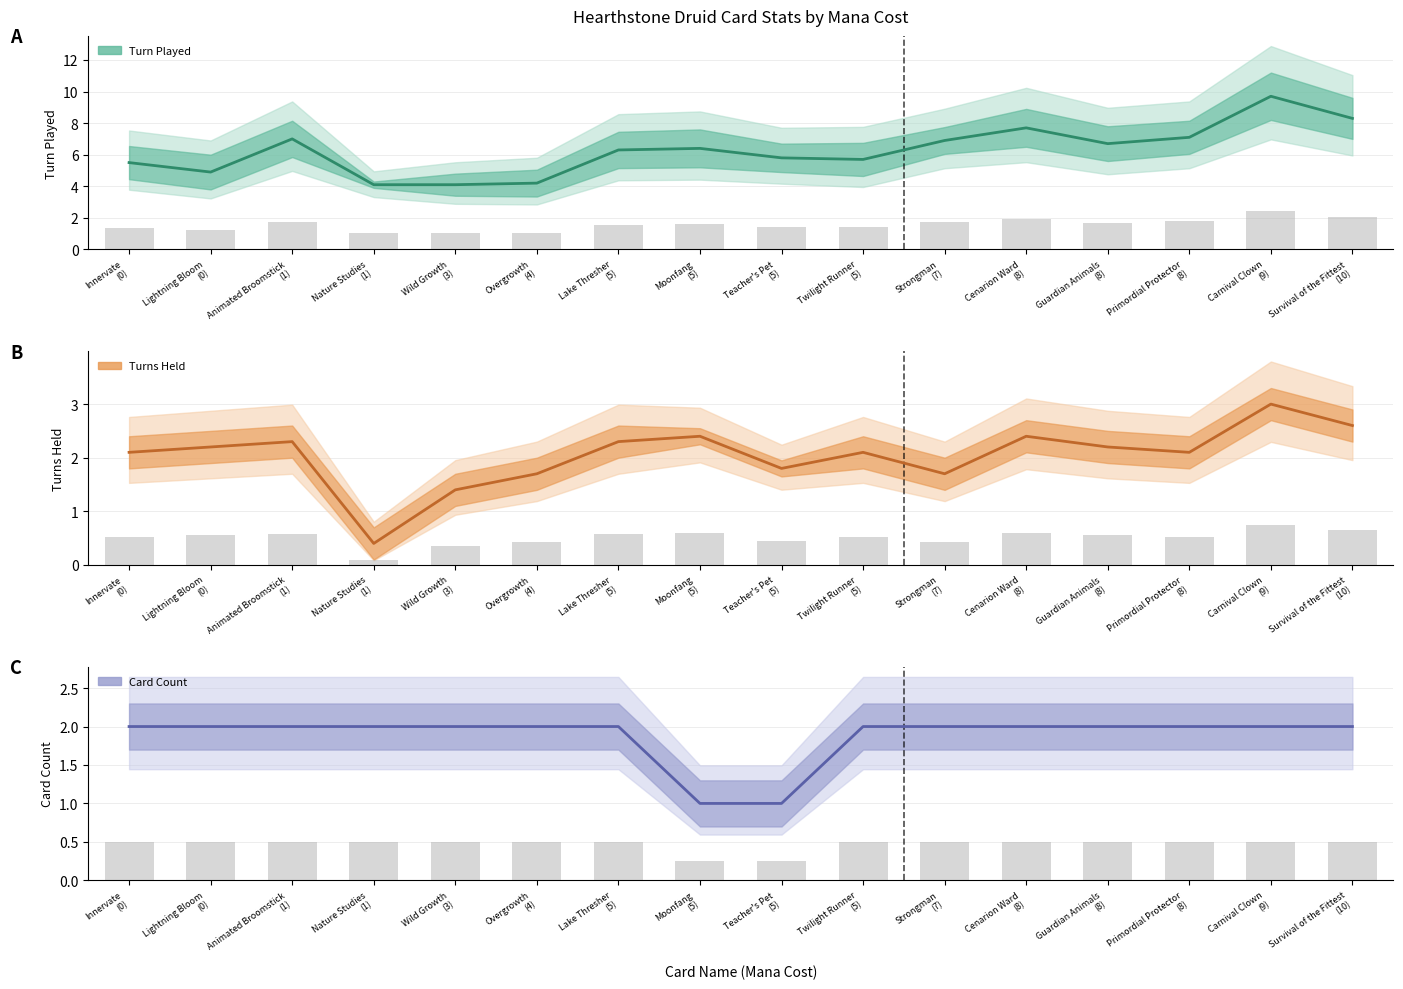

Are the bars grouped side by side (vs. stacked)?

Yes